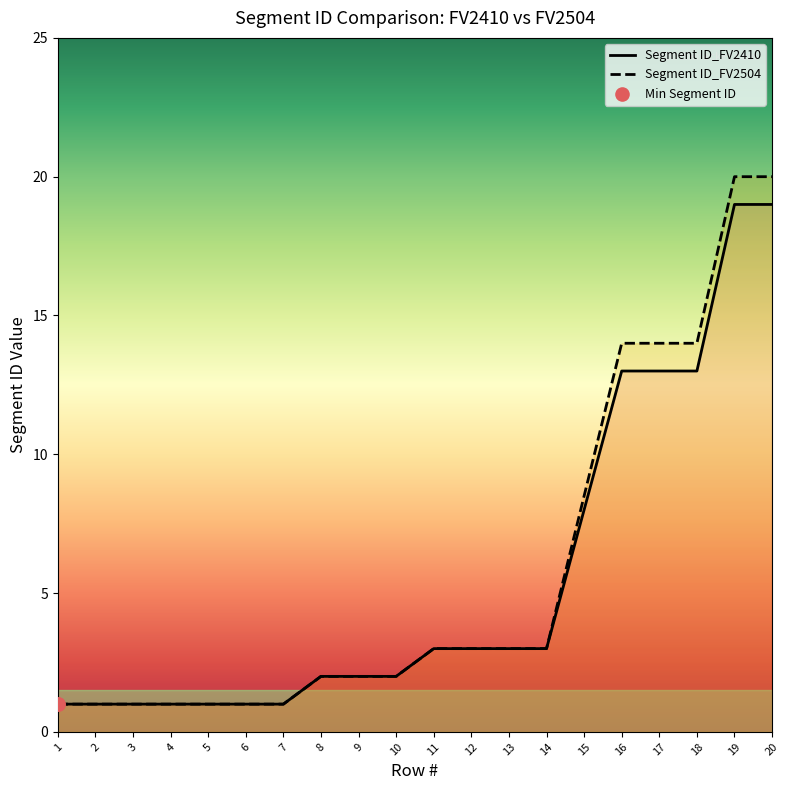

What is the total value across all series at 13?

6.0